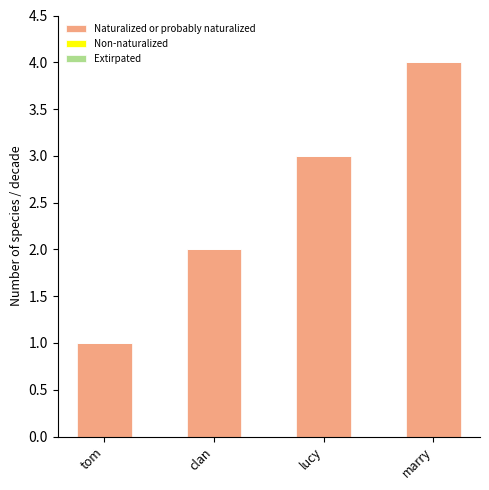

At which category does the chart reach its minimum across all series?

tom